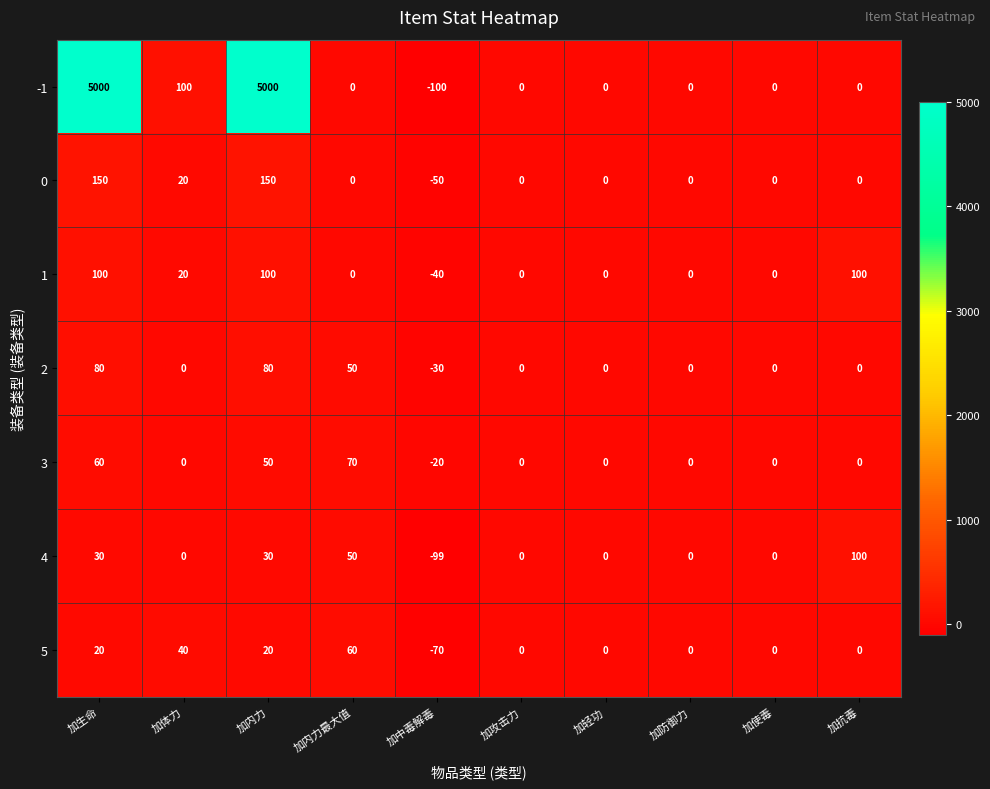

How many 4 values are between 0 and 30?

7